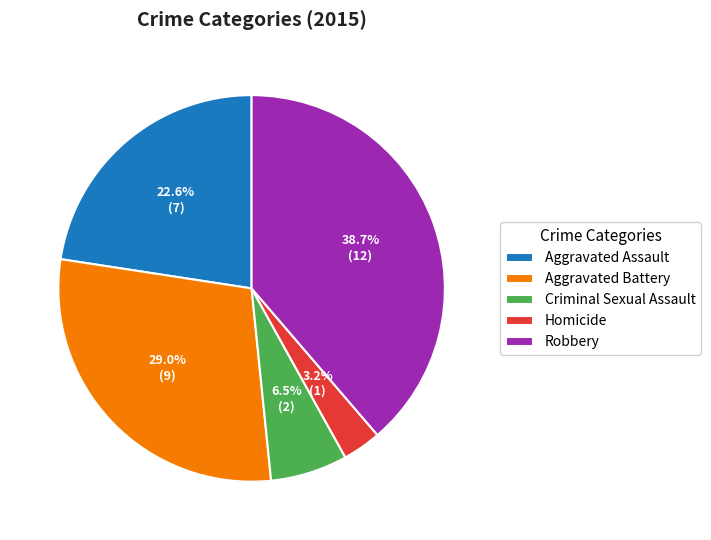

Does Robbery represent more than half of the total?

No